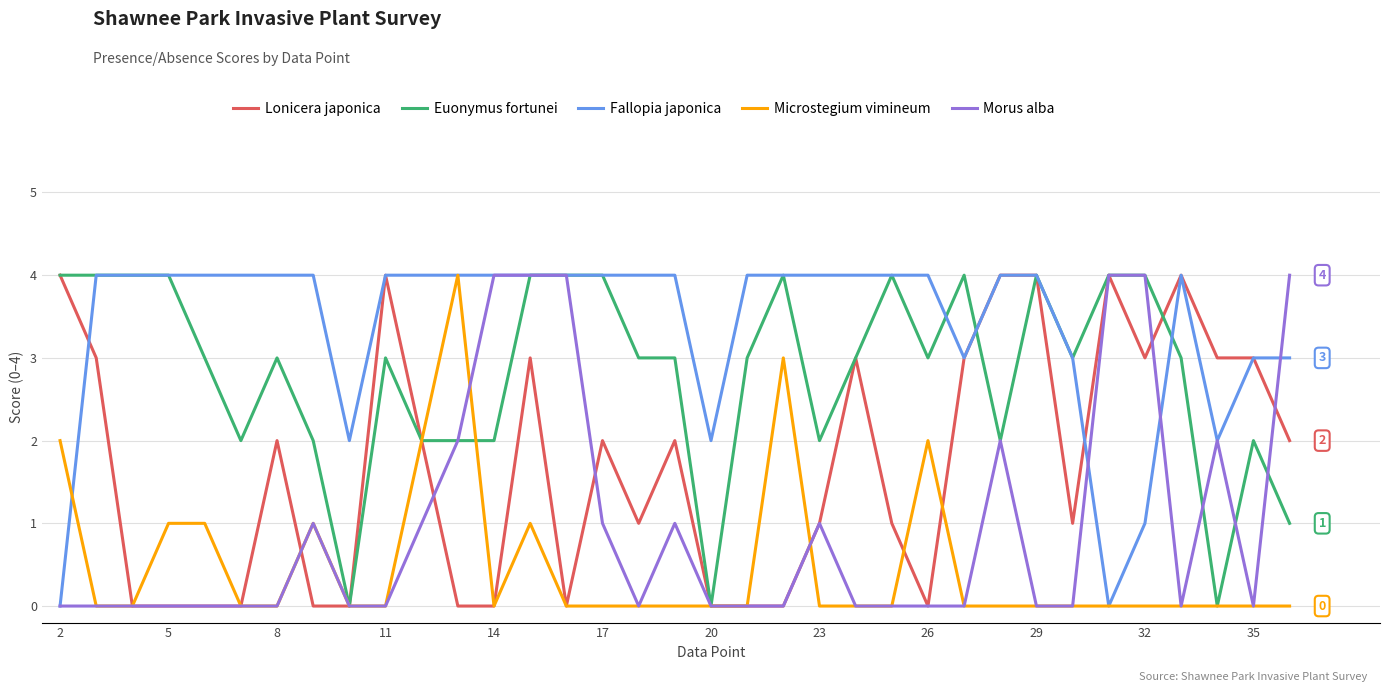

What is the highest value of the Microstegium vimineum series?

4